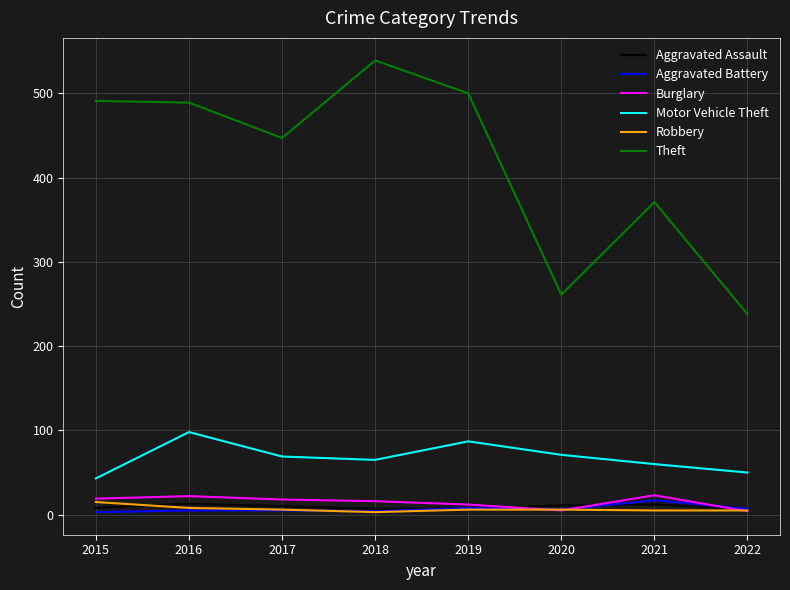

What is the difference between the maximum and minimum values in the Motor Vehicle Theft series?

55